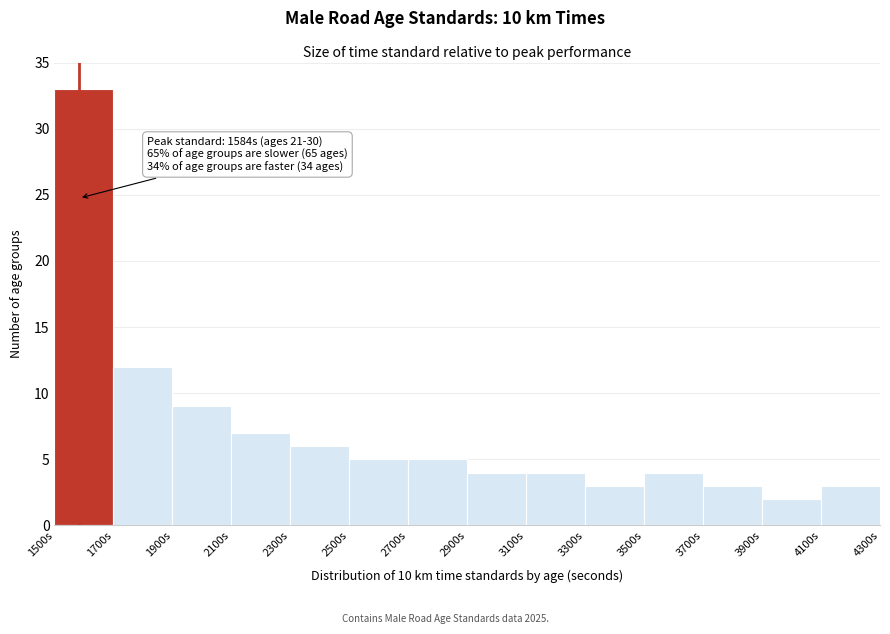

Which range on the x-axis has the tallest bar?

1500 to 1700